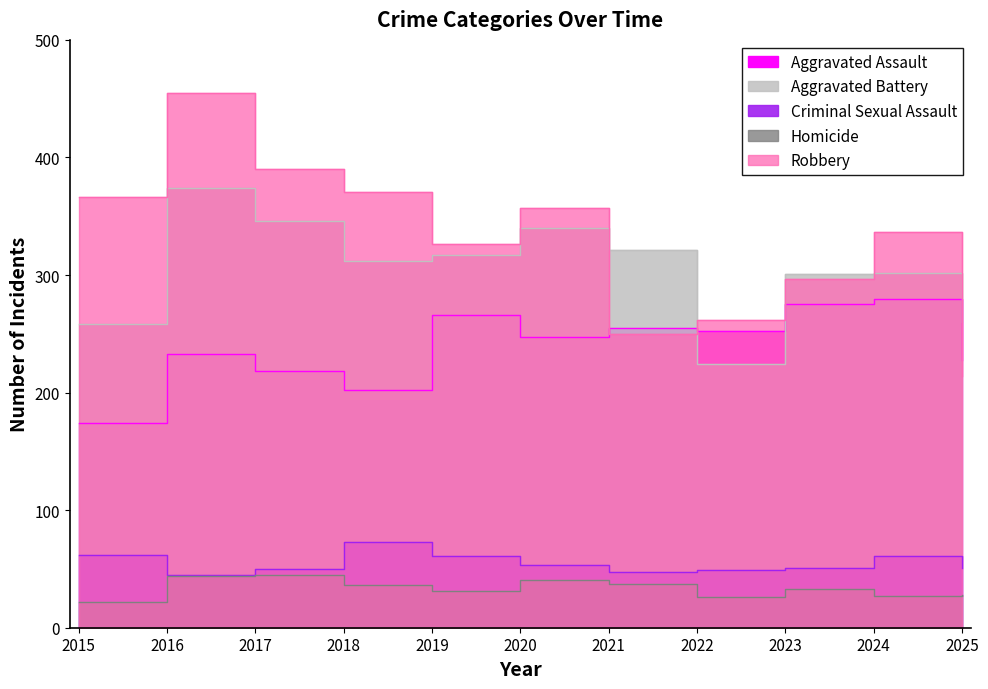

True or false: Robbery and Homicide cross at least once.

False